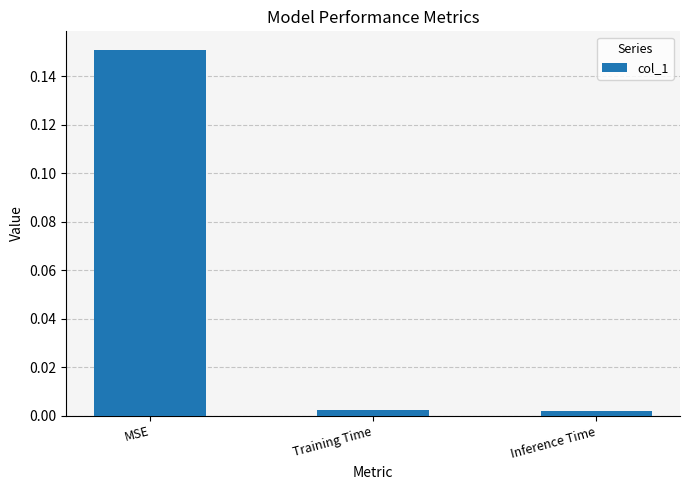

Count the number of data series in this chart.

1